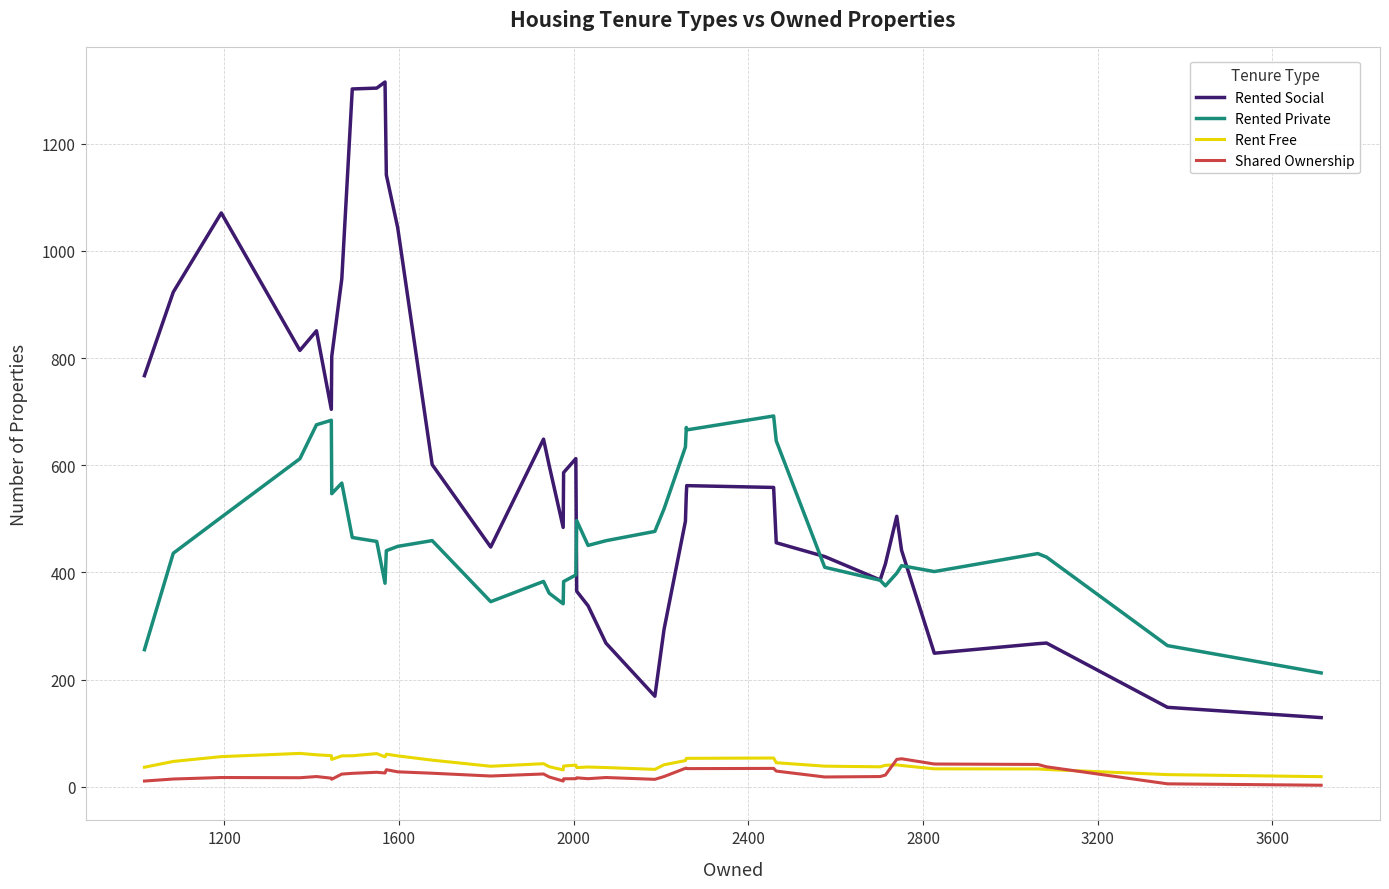

What is the lowest value of the Shared Ownership series?

2.8